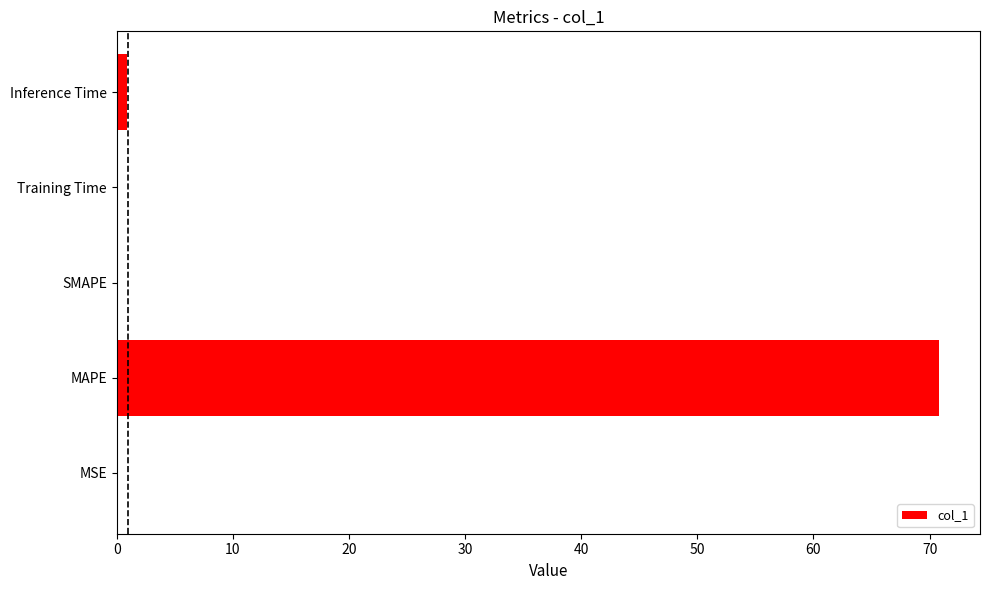

What is the maximum value shown in the chart?

70.8